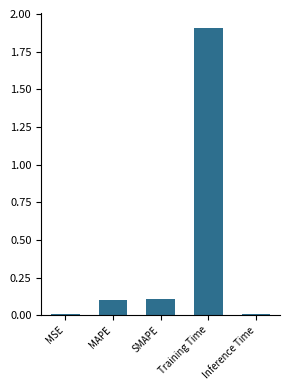

Between Inference Time and MAPE, which is larger?

MAPE